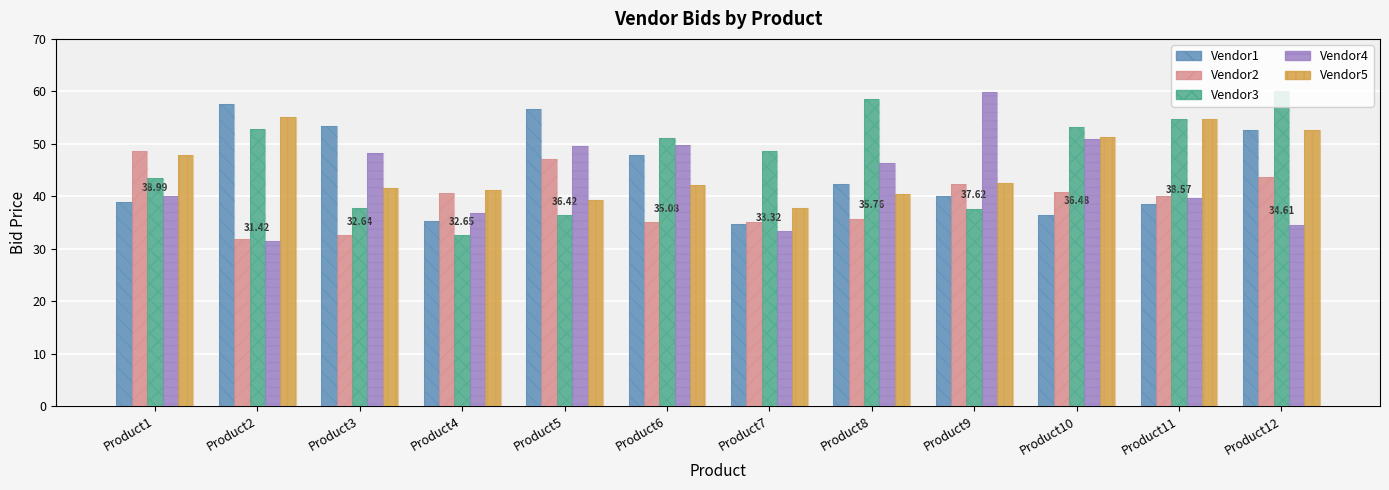

Rank the categories by Vendor2 value from highest to lowest.

Product1, Product5, Product12, Product9, Product10, Product4, Product11, Product8, Product7, Product6, Product3, Product2